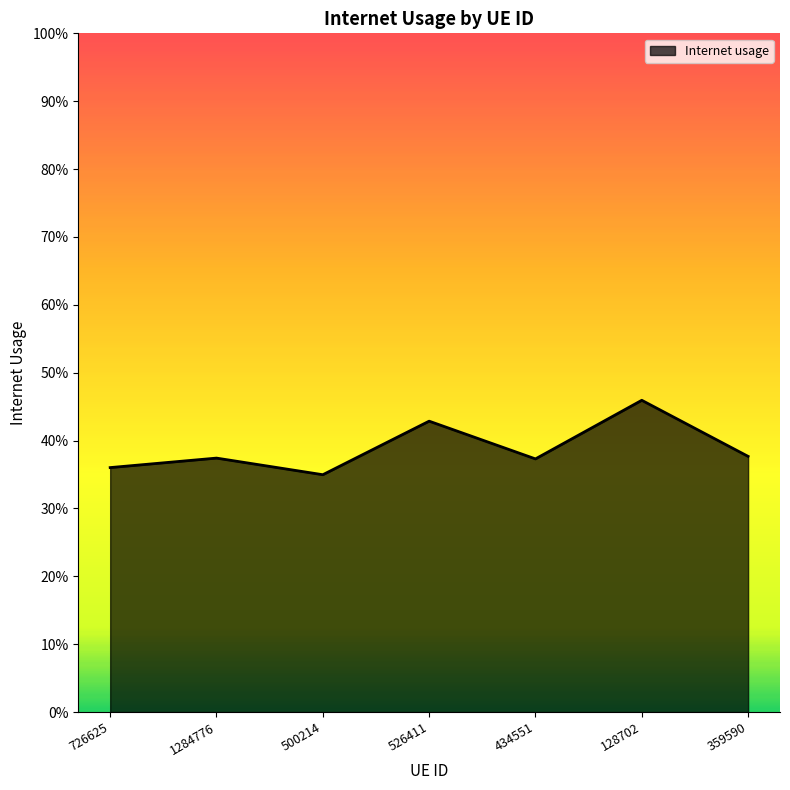

Count the values in the range 0 to 1.

7